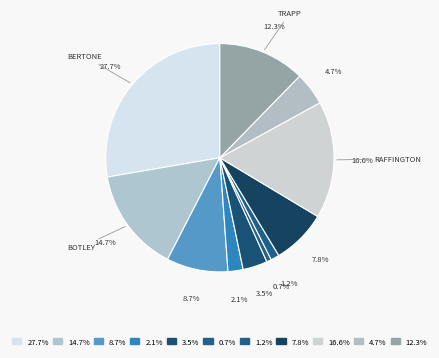

How many slices are in this pie chart?

11